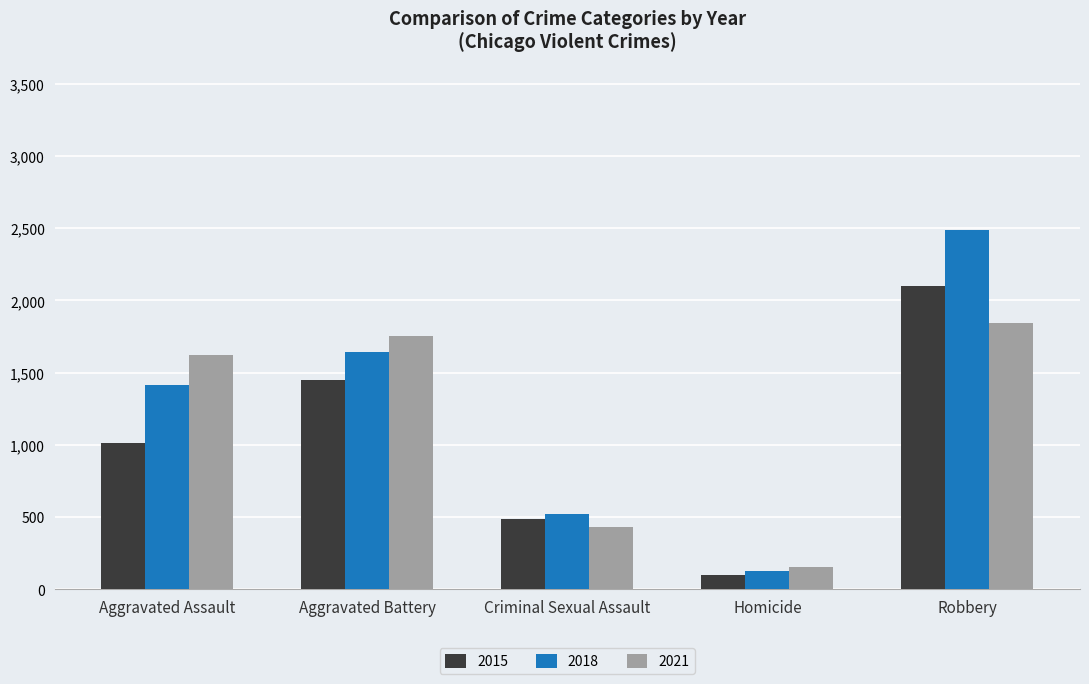

Reading left to right, transcribe all the data shown in this chart.

2015: 1014	1450	489	98	2097
2018: 1415	1644	523	126	2488
2021: 1620	1751	428	157	1841